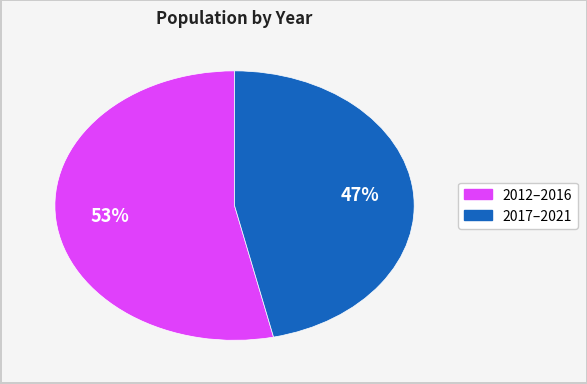

To the nearest percent, what is the average slice percentage?

50%